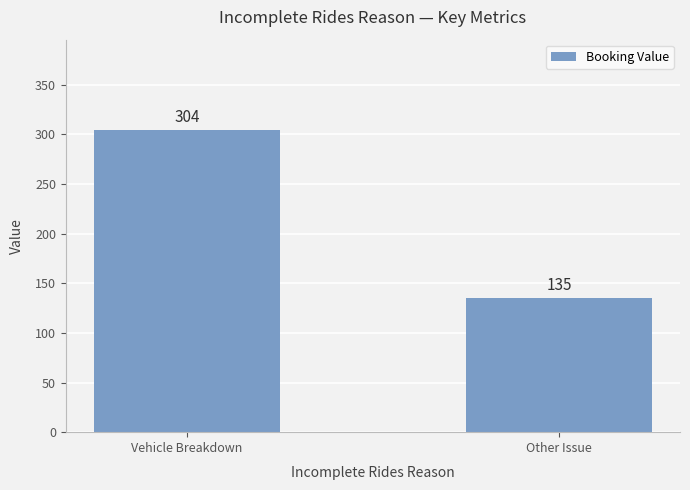

What is the label of the 1st bar from the right?

Other Issue